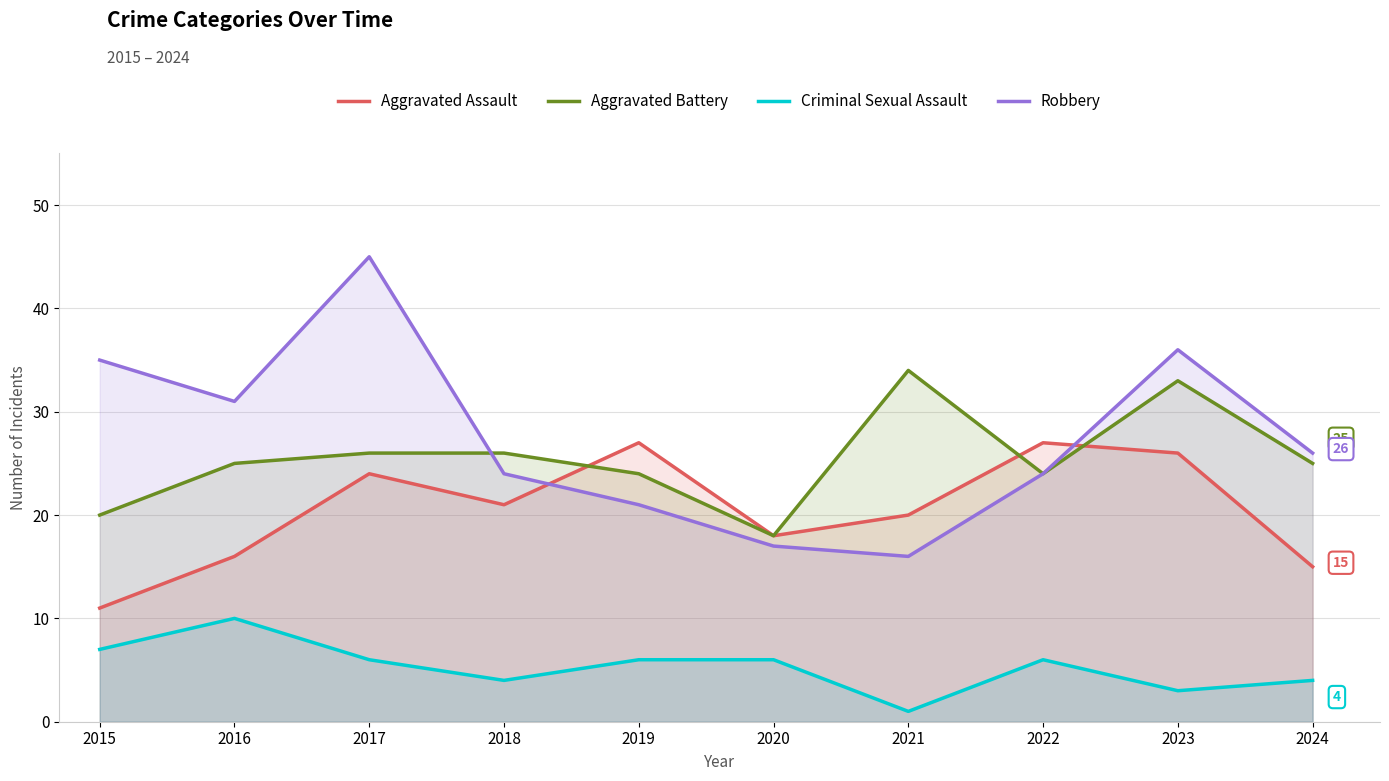

What is the maximum value for Robbery?

45